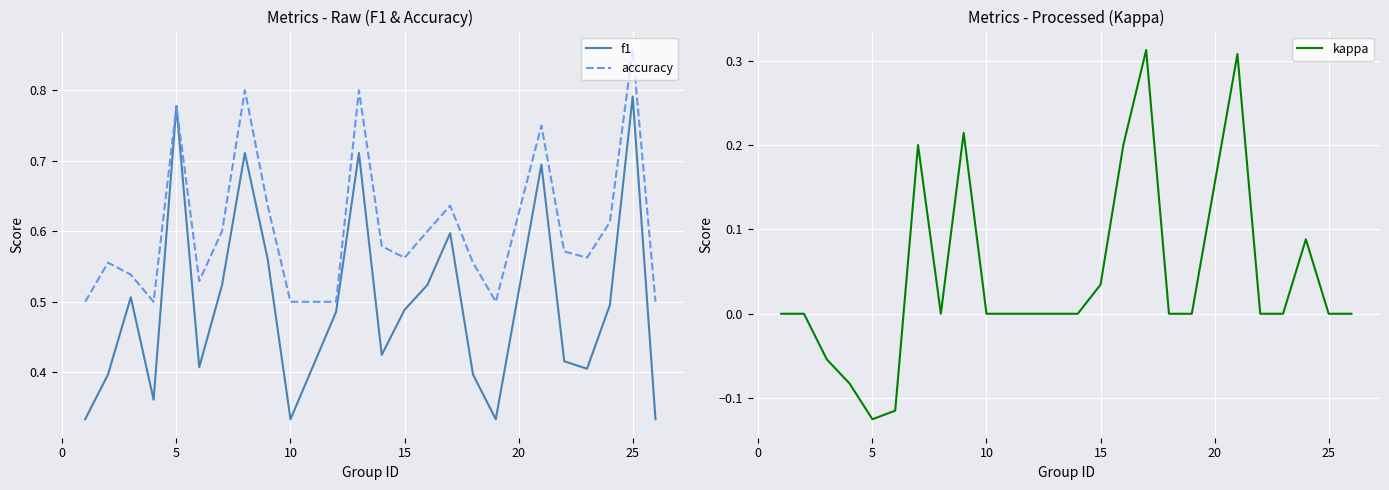

At which label does accuracy reach its peak?

25